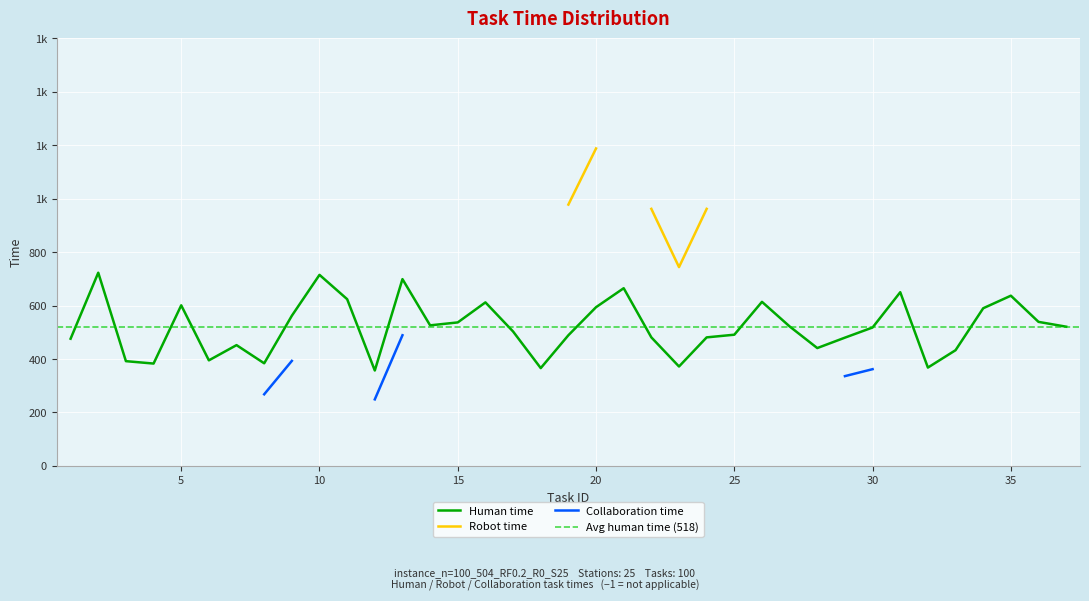

How many data points does each series have?

37